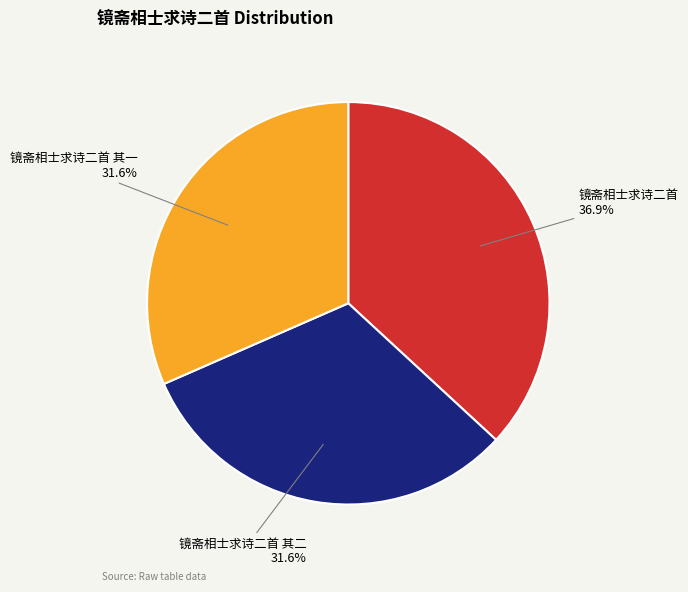

What percentage is NOT represented by 镜斋相士求诗二首 其一 31.6%?

68.4%